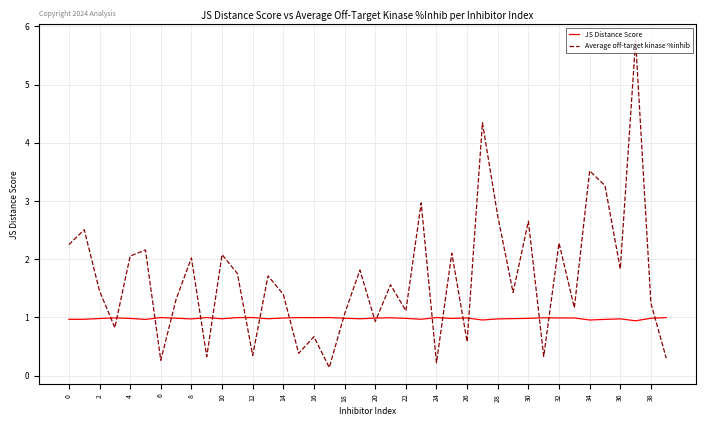

Which series has the largest range (max minus min)?

Average off-target kinase %inhib